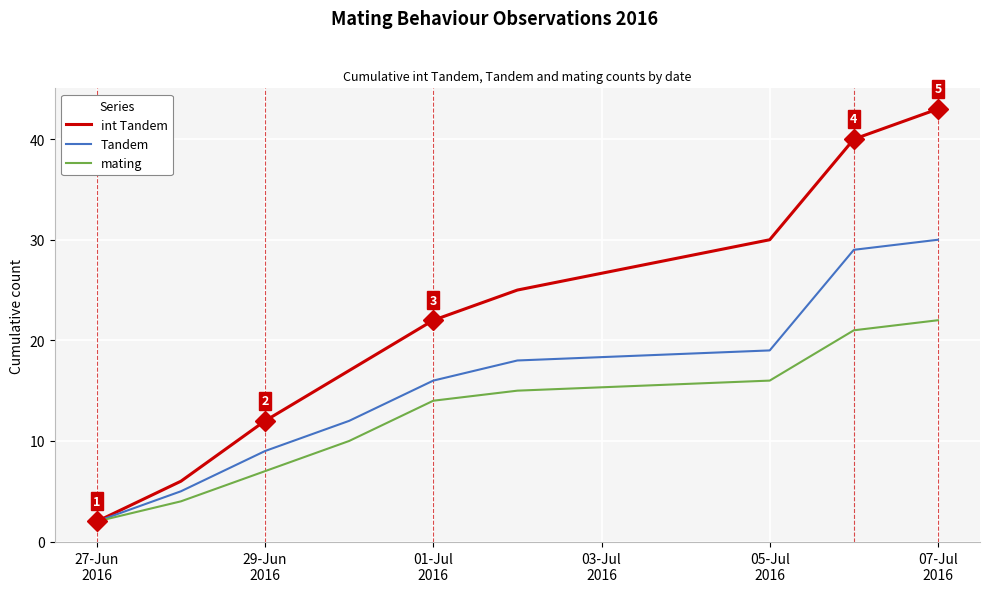

Which series has the largest range (max minus min)?

int Tandem